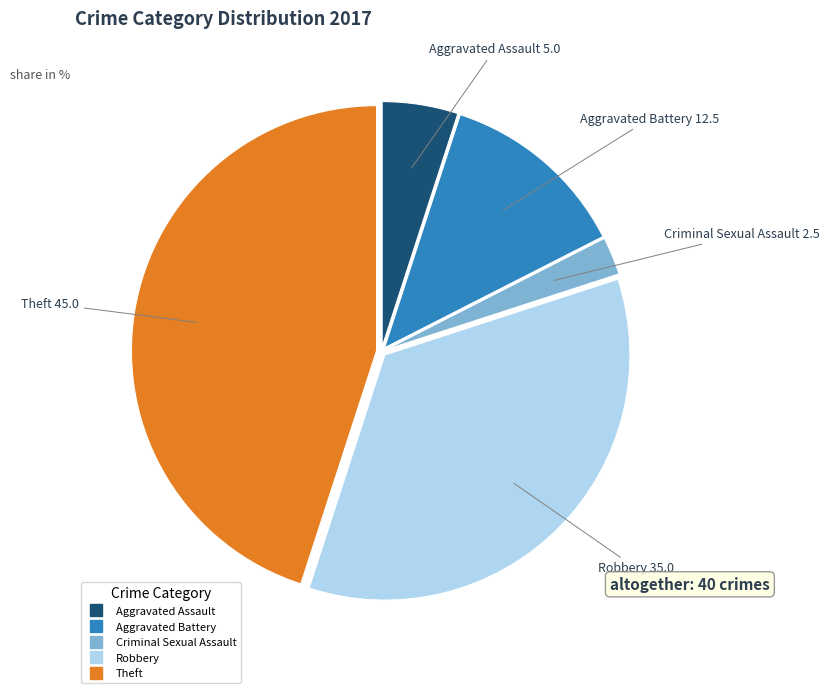

Is there a majority slice in this chart?

No